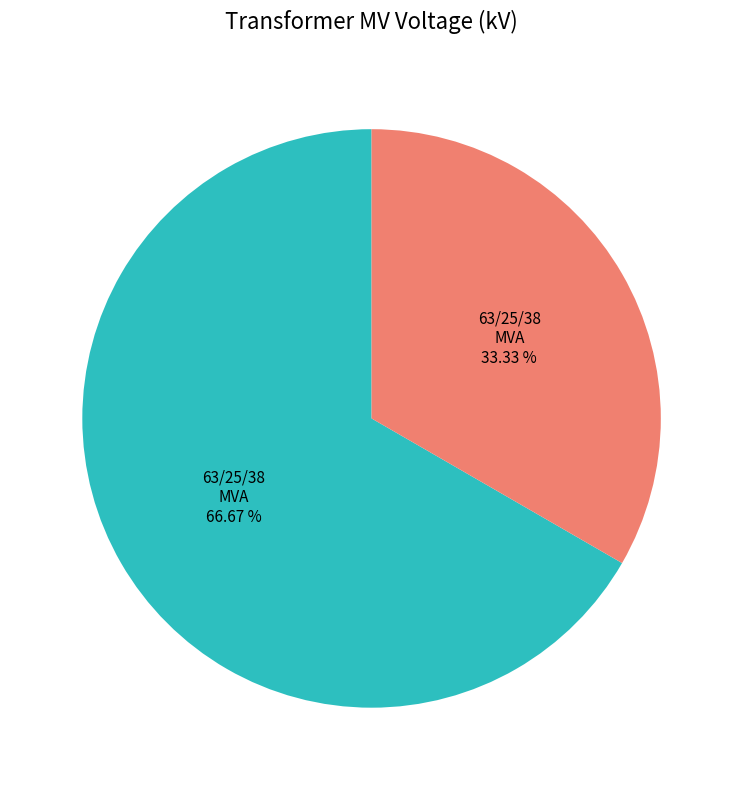

Does any single category account for the majority?

Yes